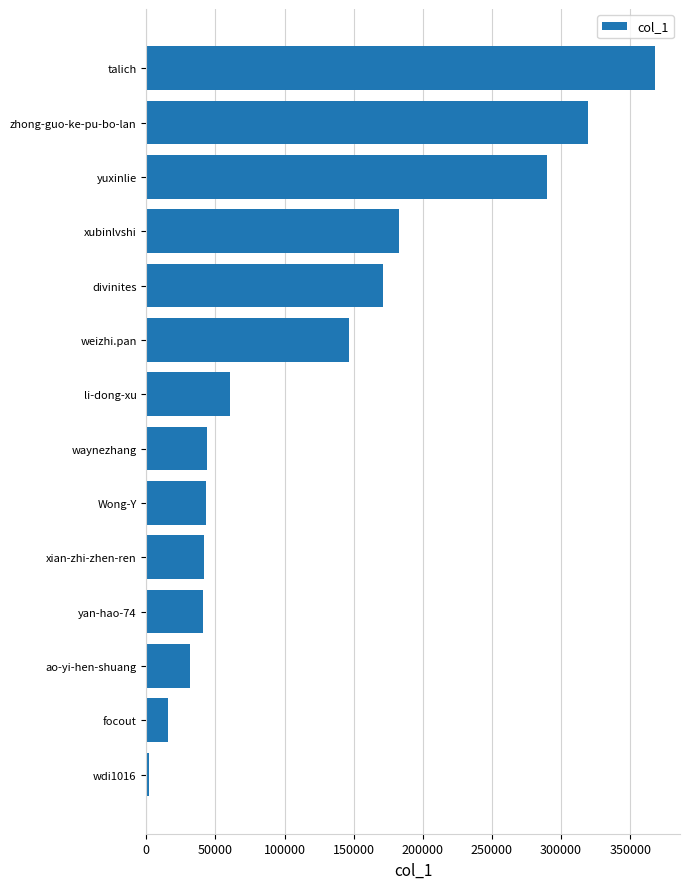

Read the value at ao-yi-hen-shuang.

31652